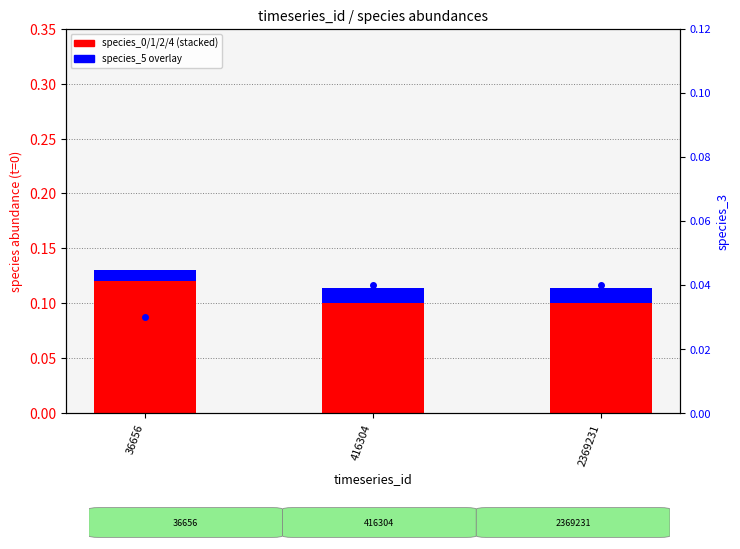

At which label does species_3 (secondary) reach its minimum?

36656